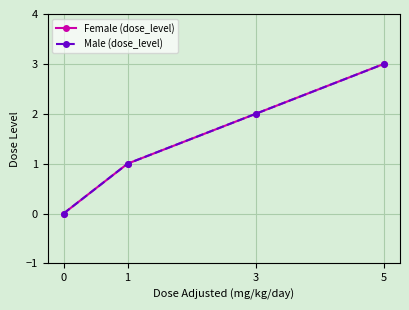

Does the chart have visible grid lines?

Yes